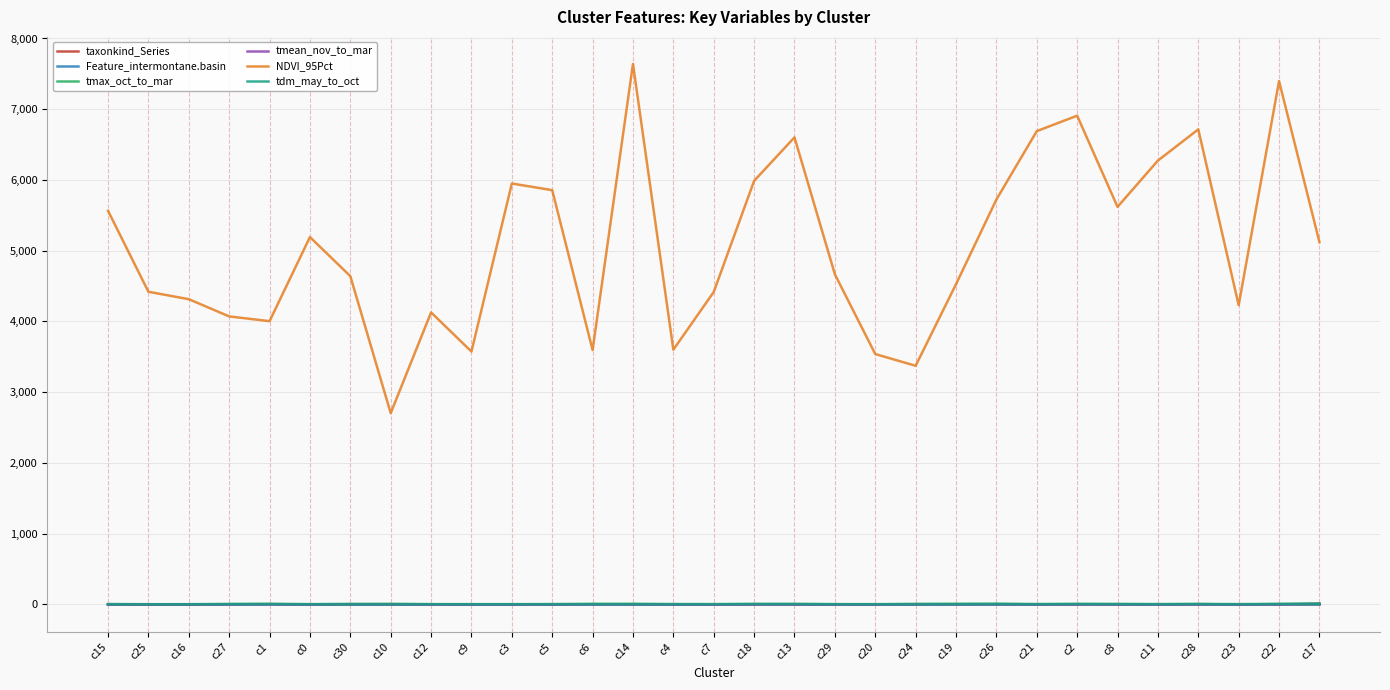

Which series has the largest total across all categories?

NDVI_95Pct